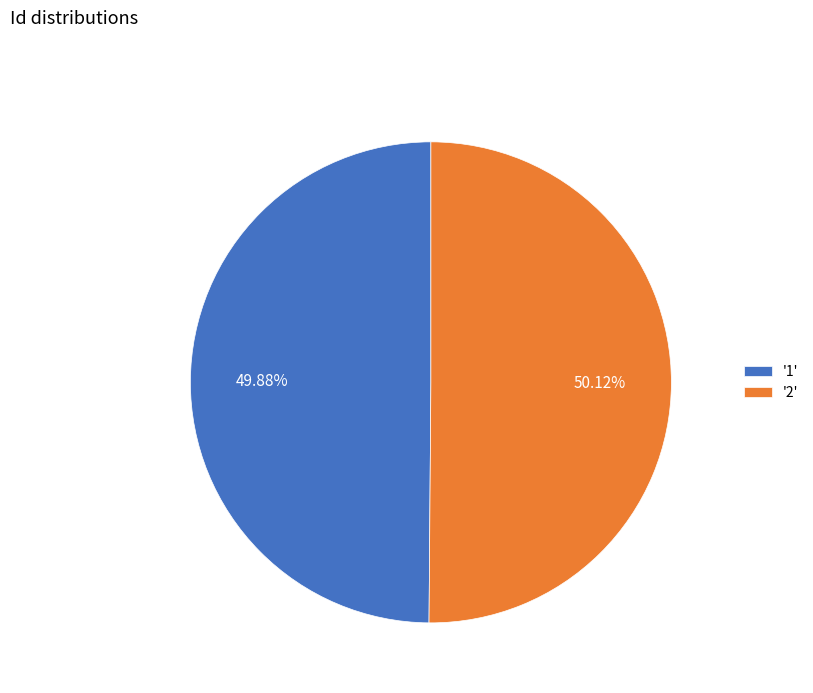

Is there any slice that represents more than half of the pie?

Yes